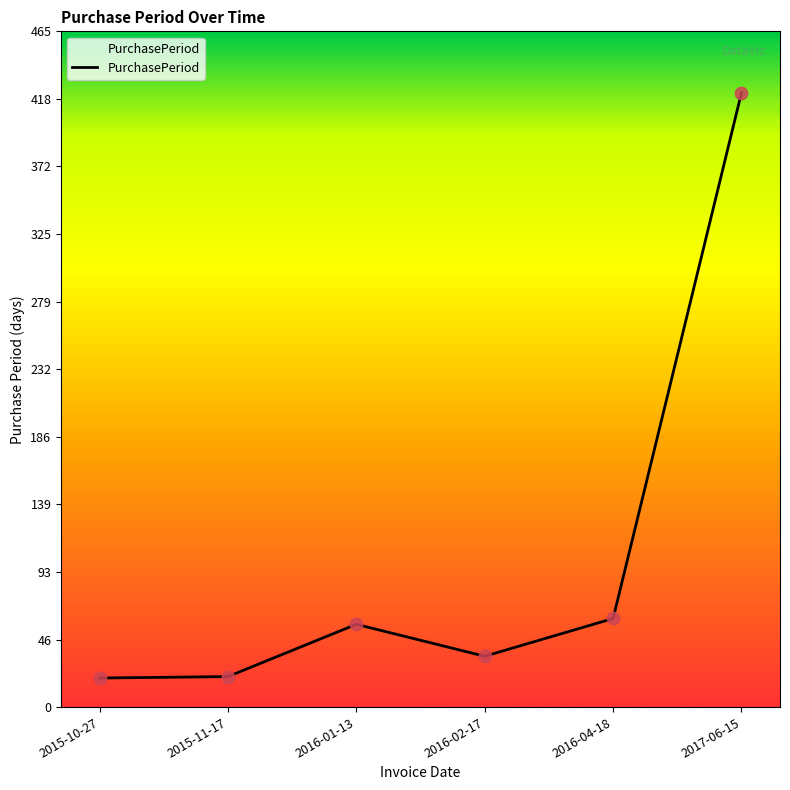

Between 2017-06-15 and 2016-04-18, which is larger?

2017-06-15